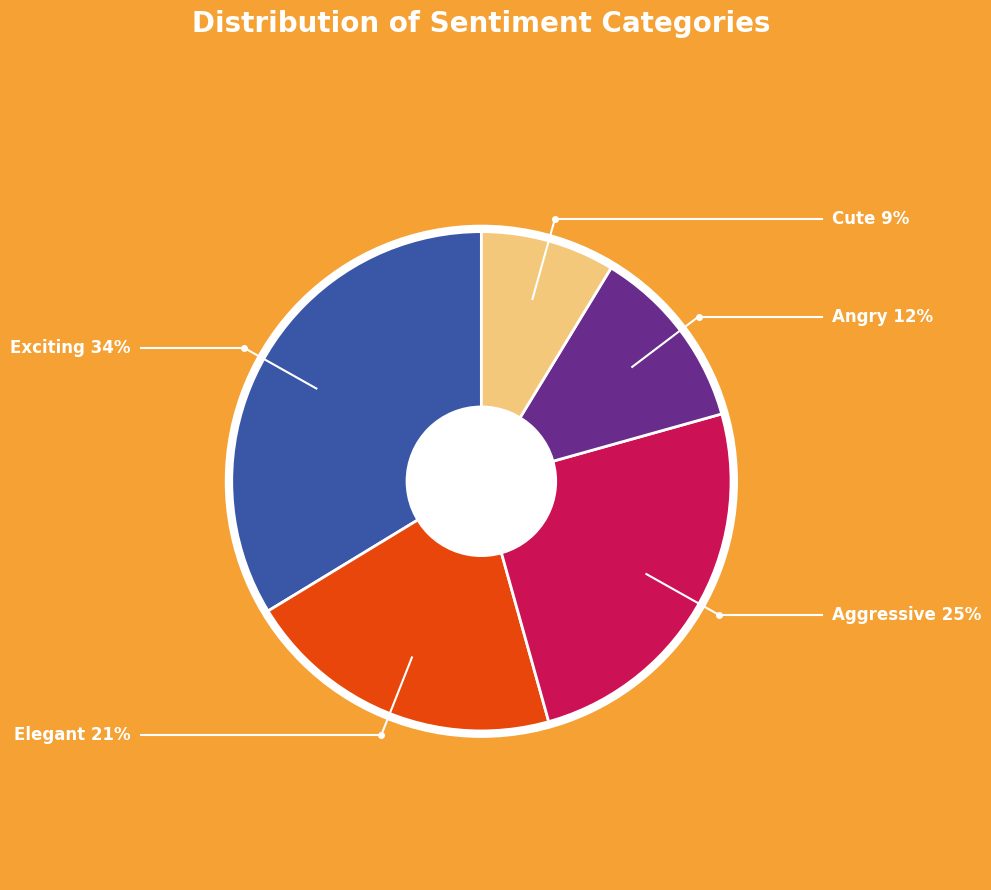

How many slices are in this pie chart?

5